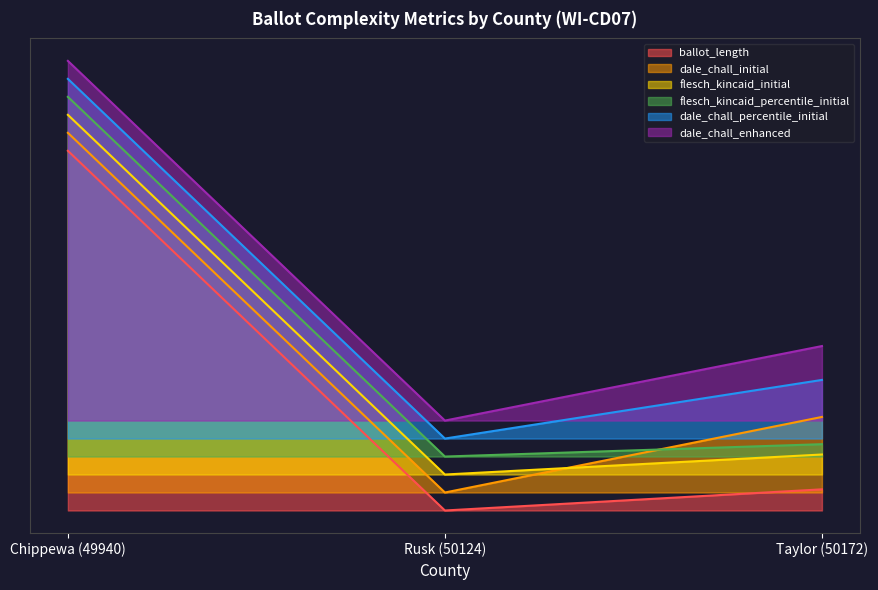

Reading left to right, list all the values displayed in this chart.

ballot_length: 1.0	0.0	0.1
dale_chall_initial: 1.1	0.1	0.3
flesch_kincaid_initial: 1.1	0.1	0.2
flesch_kincaid_percentile_initial: 1.1	0.2	0.2
dale_chall_percentile_initial: 1.2	0.2	0.4
dale_chall_enhanced: 1.2	0.2	0.5